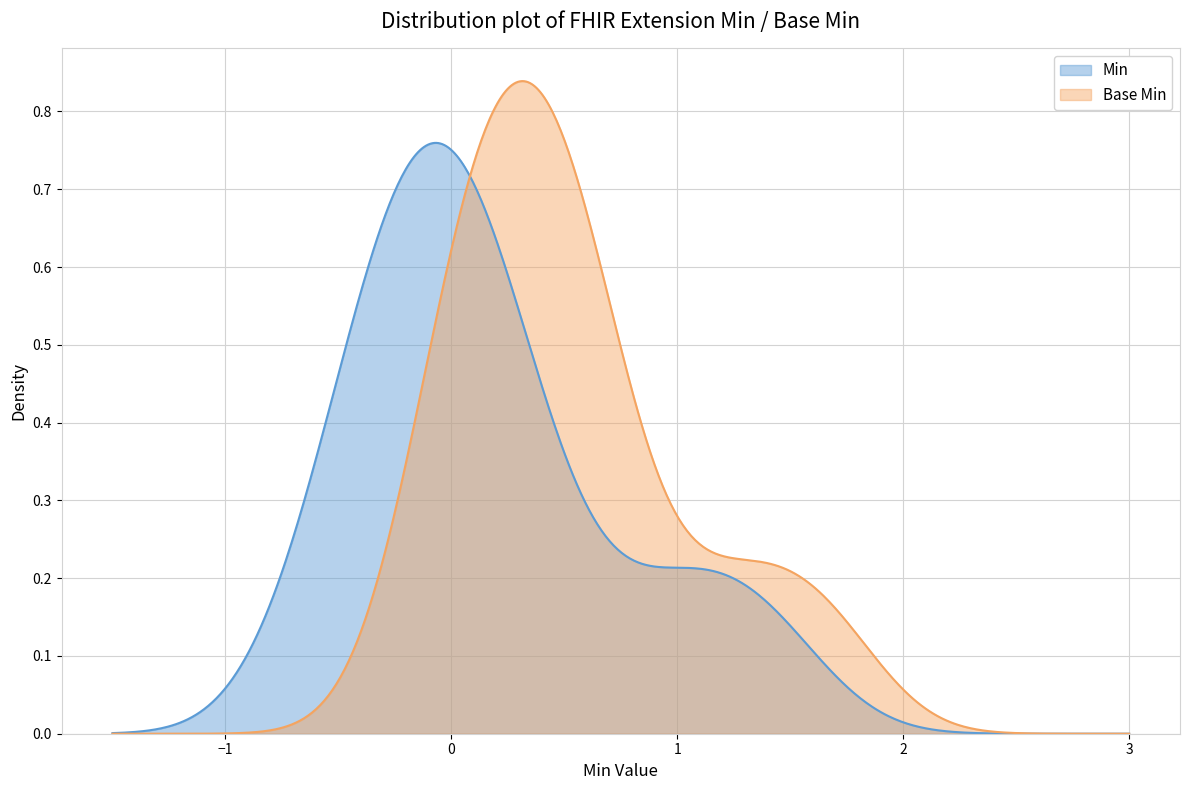

How many distinct data groups are displayed?

2